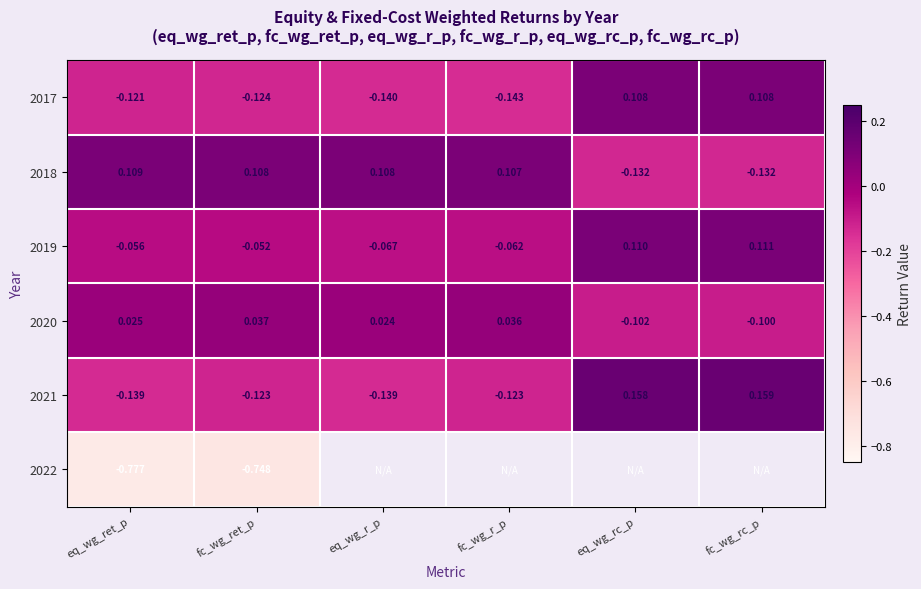

True or false: 2017 has a value of -0.1 at fc_wg_ret_p.

True